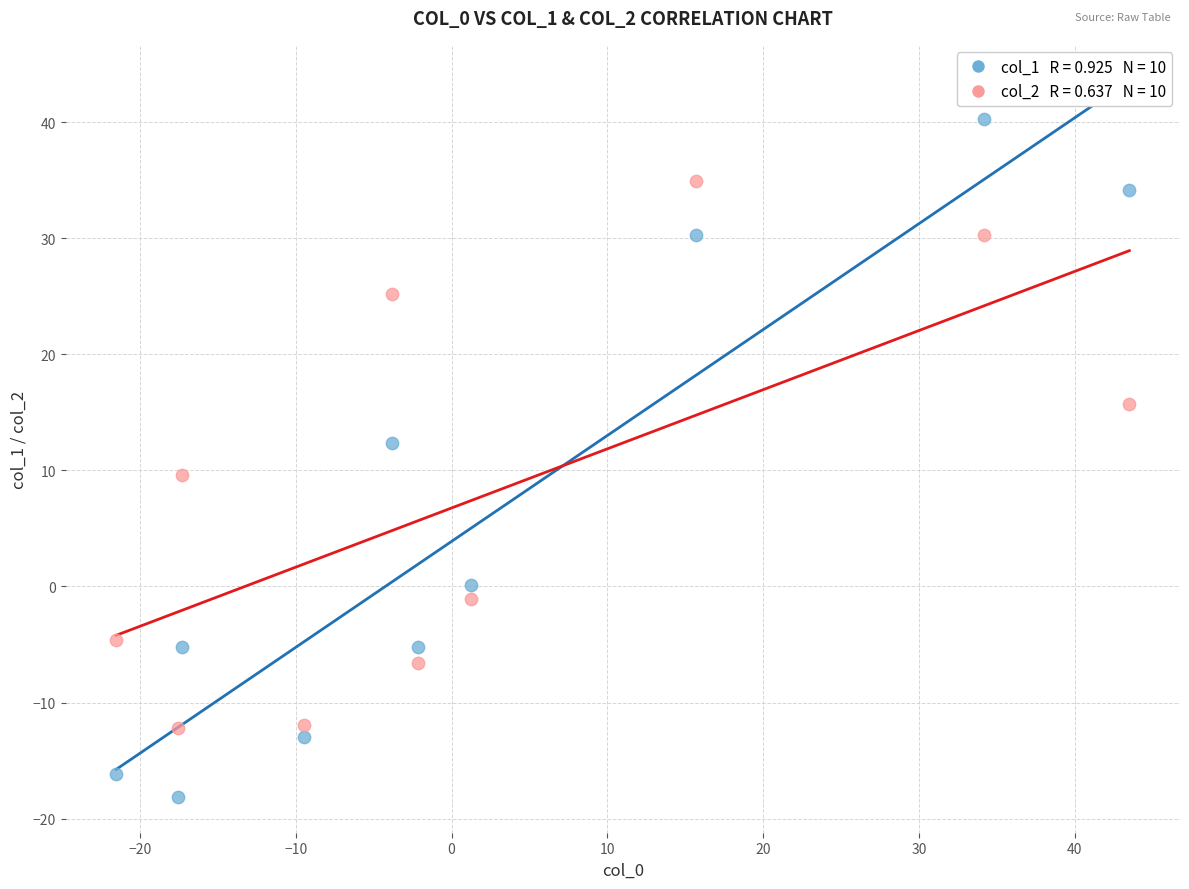

Across all data points, what is the range of X values (max minus min)?

65.0